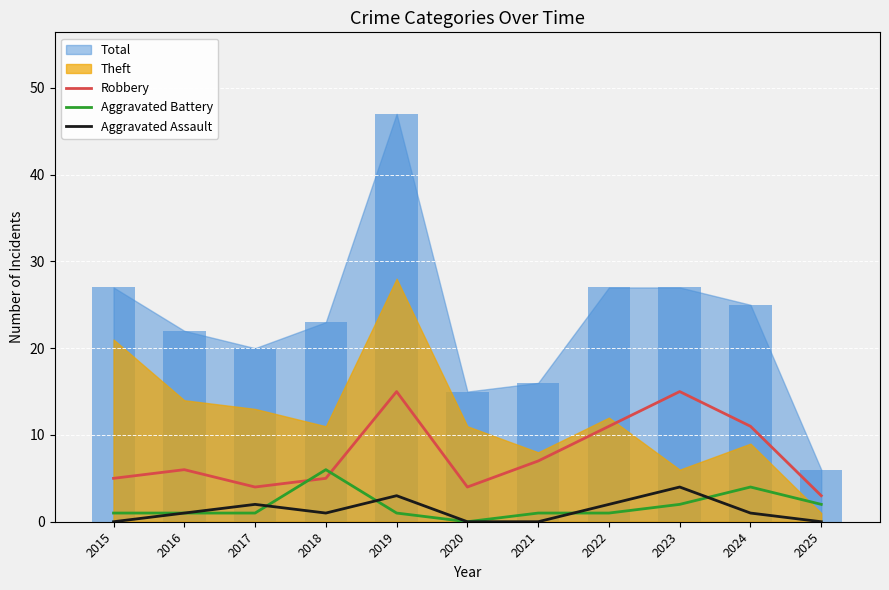

How many values in the Aggravated Battery series are below 1?

1